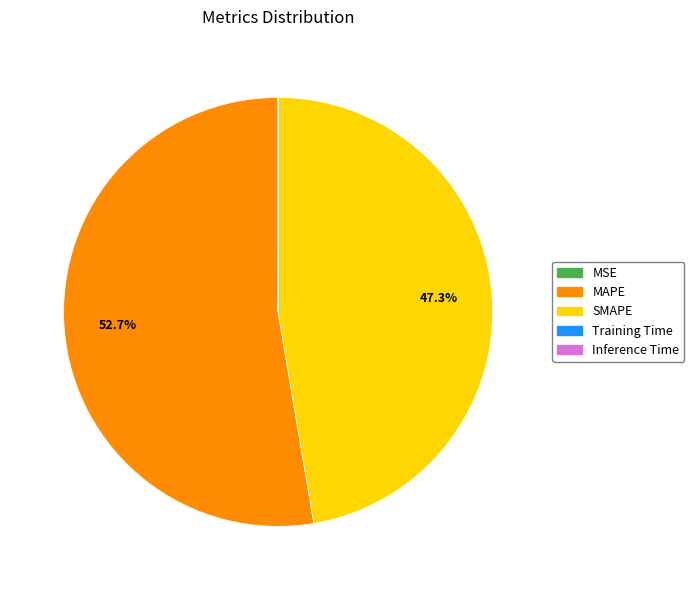

What is the largest slice in the pie chart?

MAPE